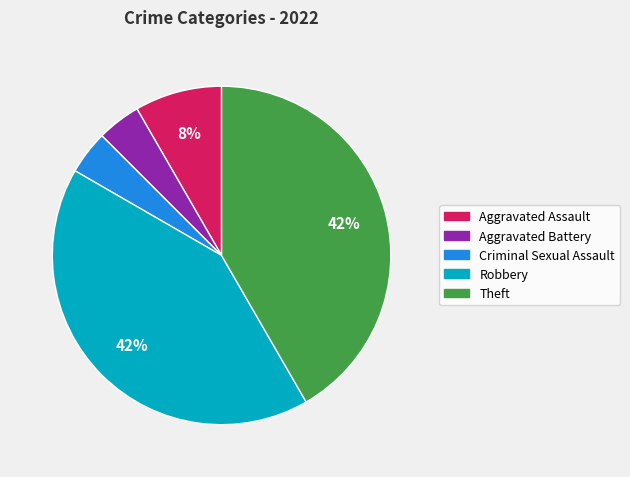

Which has a higher value, Theft or Aggravated Battery?

Theft